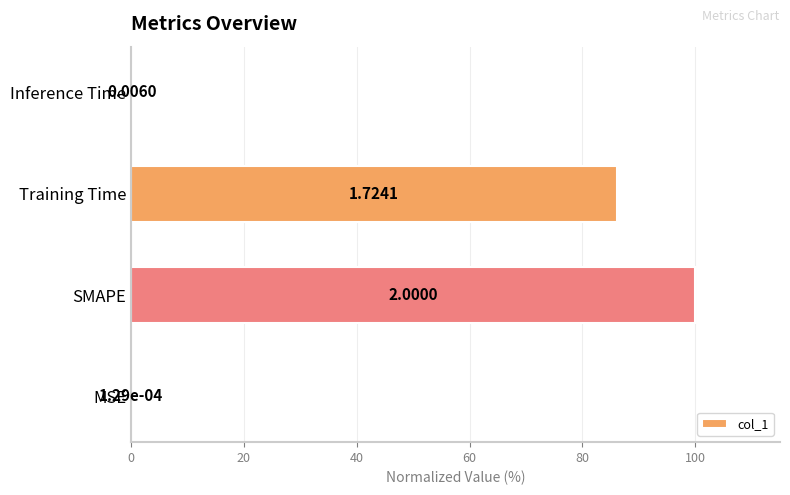

At which category does the chart reach its peak across all series?

SMAPE